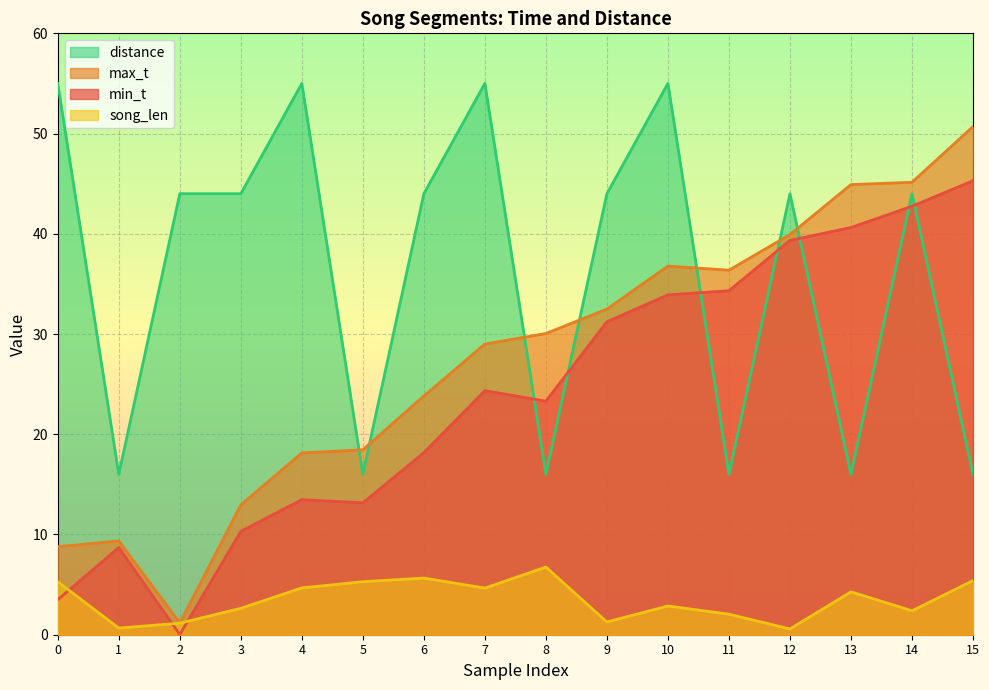

At which label is song_len closest to 3?

10